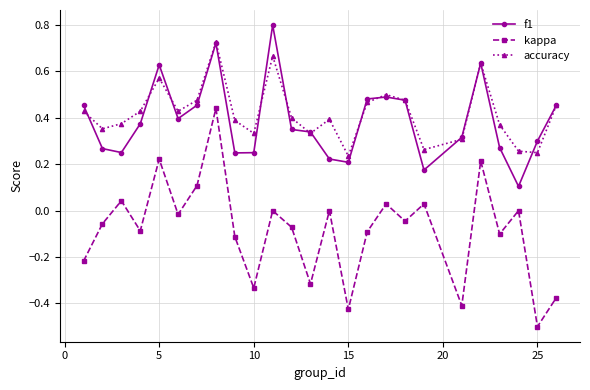

What is the minimum value for f1?

0.1